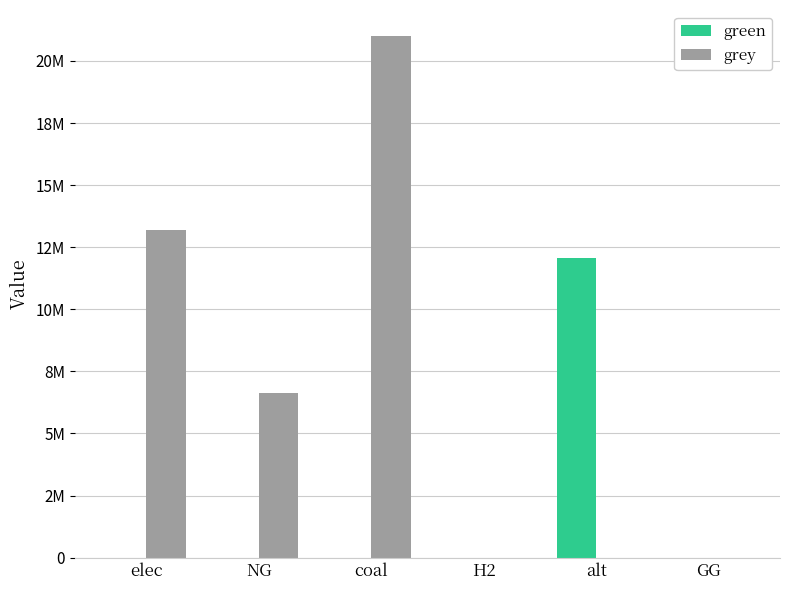

Reading left to right, list all the values displayed in this chart.

green: 0.0	0.0	0.0	0.0	12083802.7	0.0
grey: 13195178.6	6615330.4	21000052.8	0.0	0.0	0.0